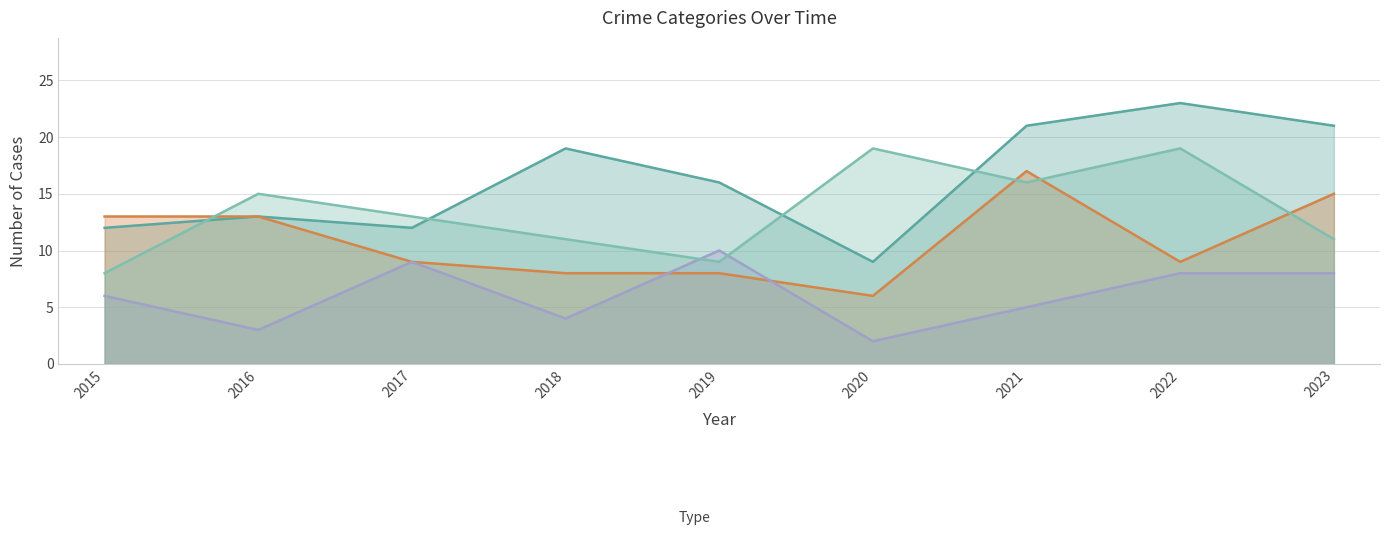

Reading right to left, extract all data points from this chart.

Aggravated Assault: 21	23	21	9	16	19	12	13	12
Aggravated Battery: 15	9	17	6	8	8	9	13	13
Criminal Sexual Assault: 8	8	5	2	10	4	9	3	6
Robbery: 11	19	16	19	9	11	13	15	8